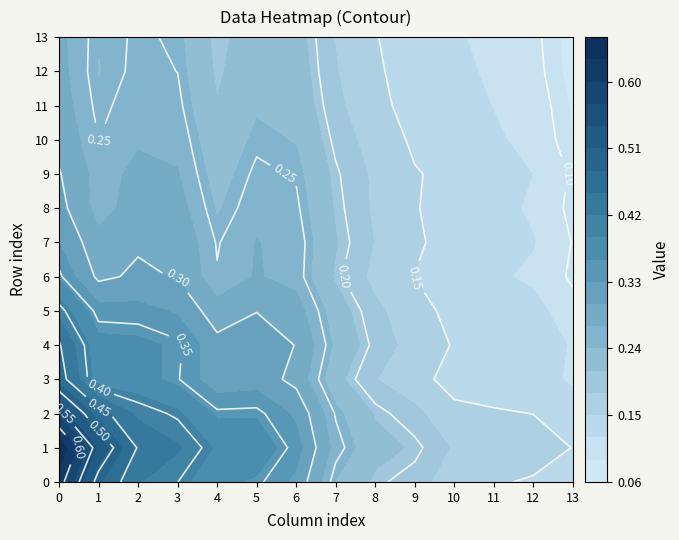

Which has a higher value, 1 or 12?

1